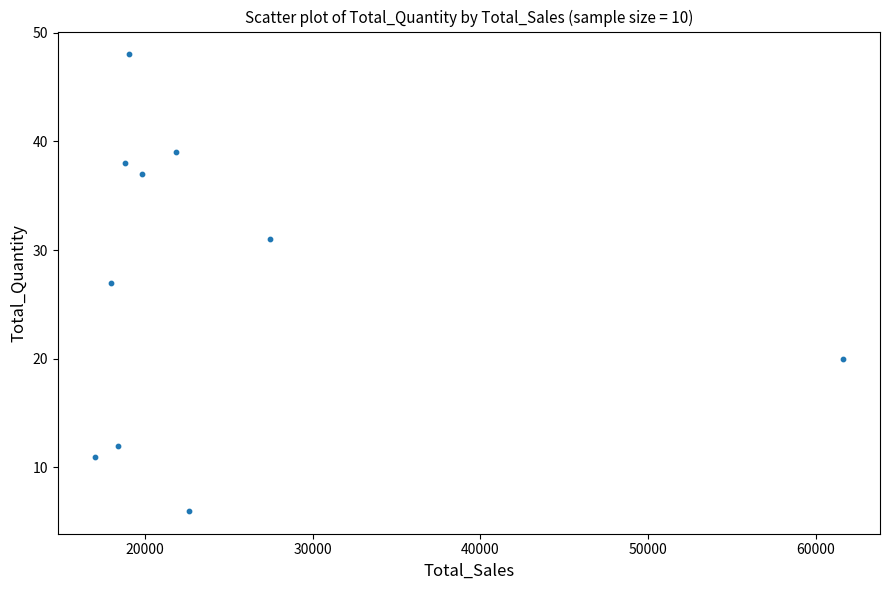

What is the average Y value?

27